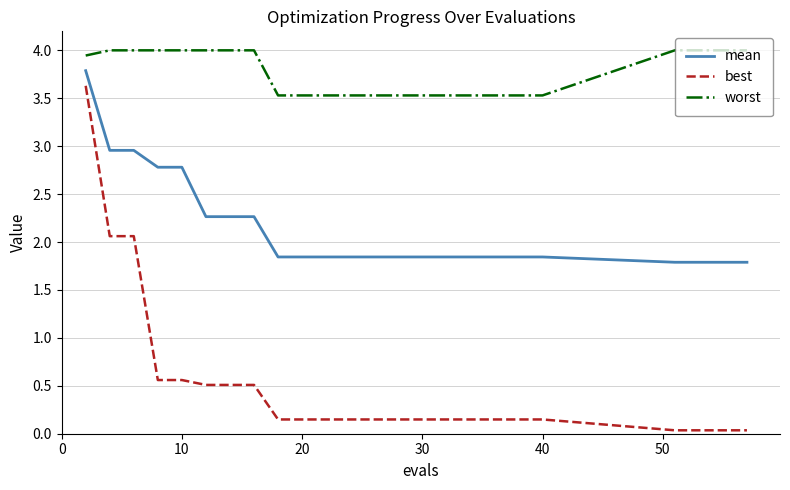

True or false: worst and best cross at least once.

False